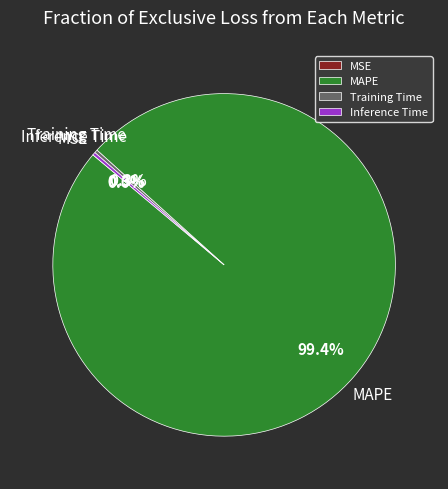

To the nearest percent, what portion does MAPE represent?

99%